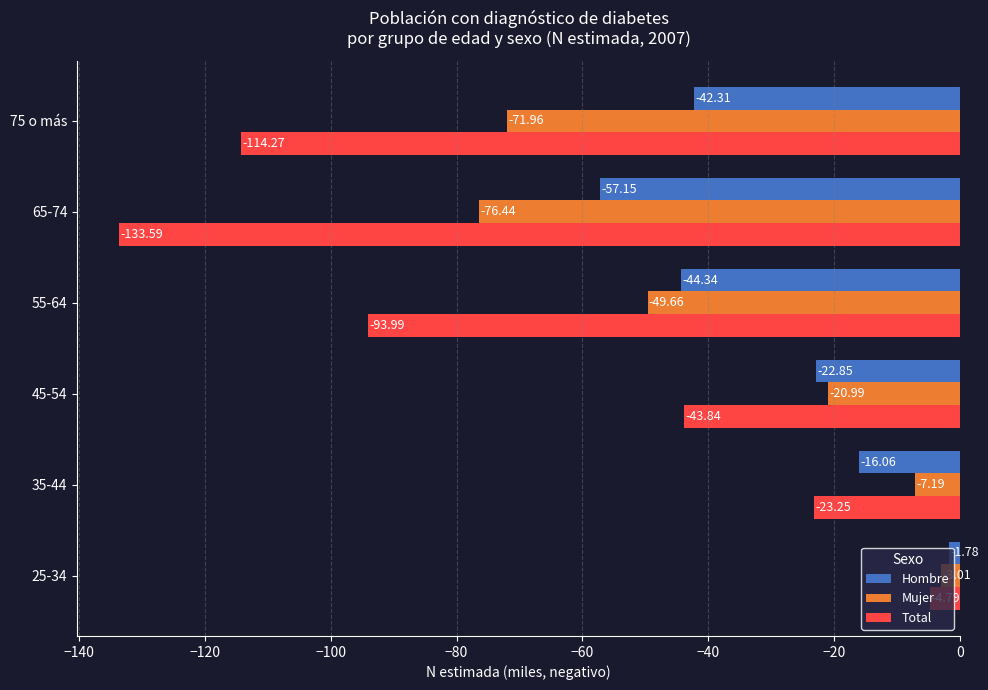

At which category does the chart reach its minimum across all series?

65-74